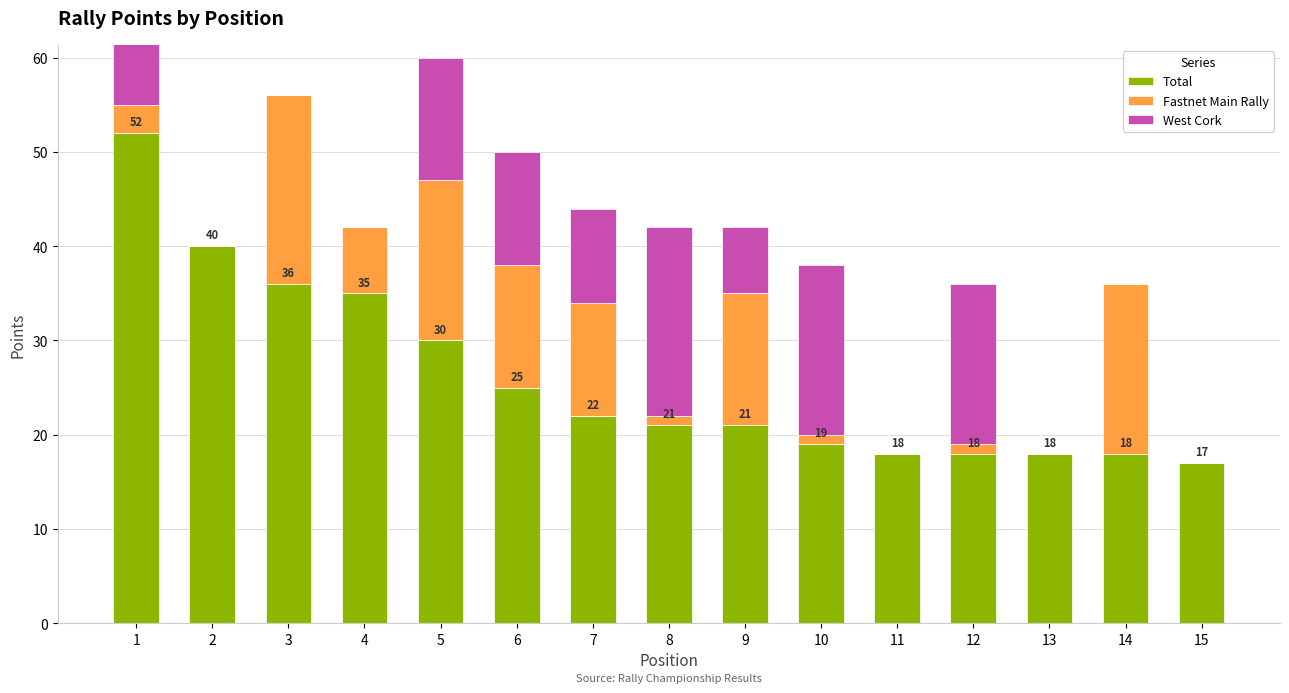

At how many categories does at least one series exceed 41?

1